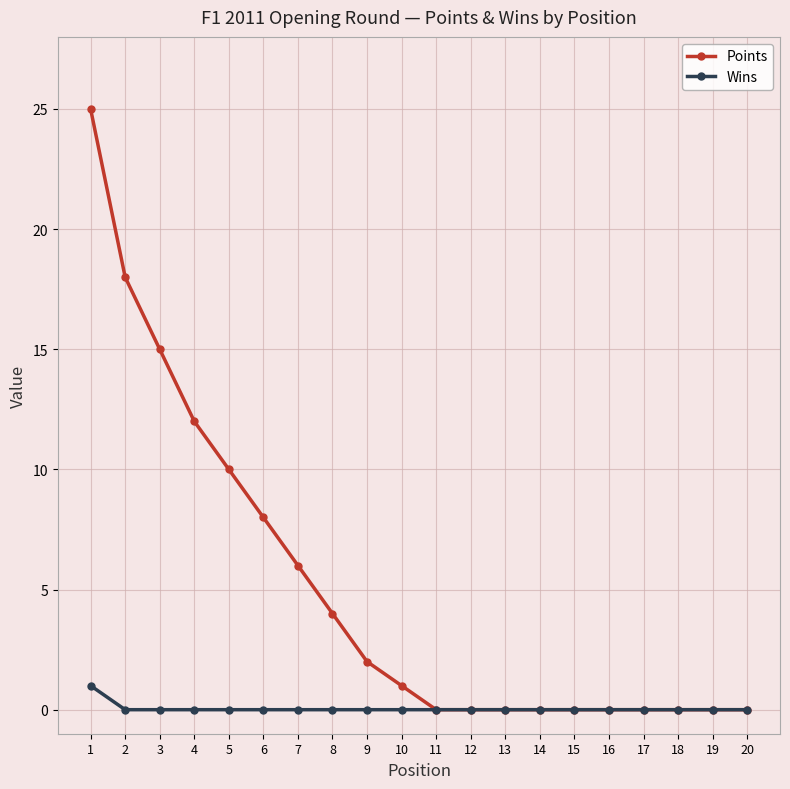

What is the difference between the maximum and minimum values in the Points series?

25